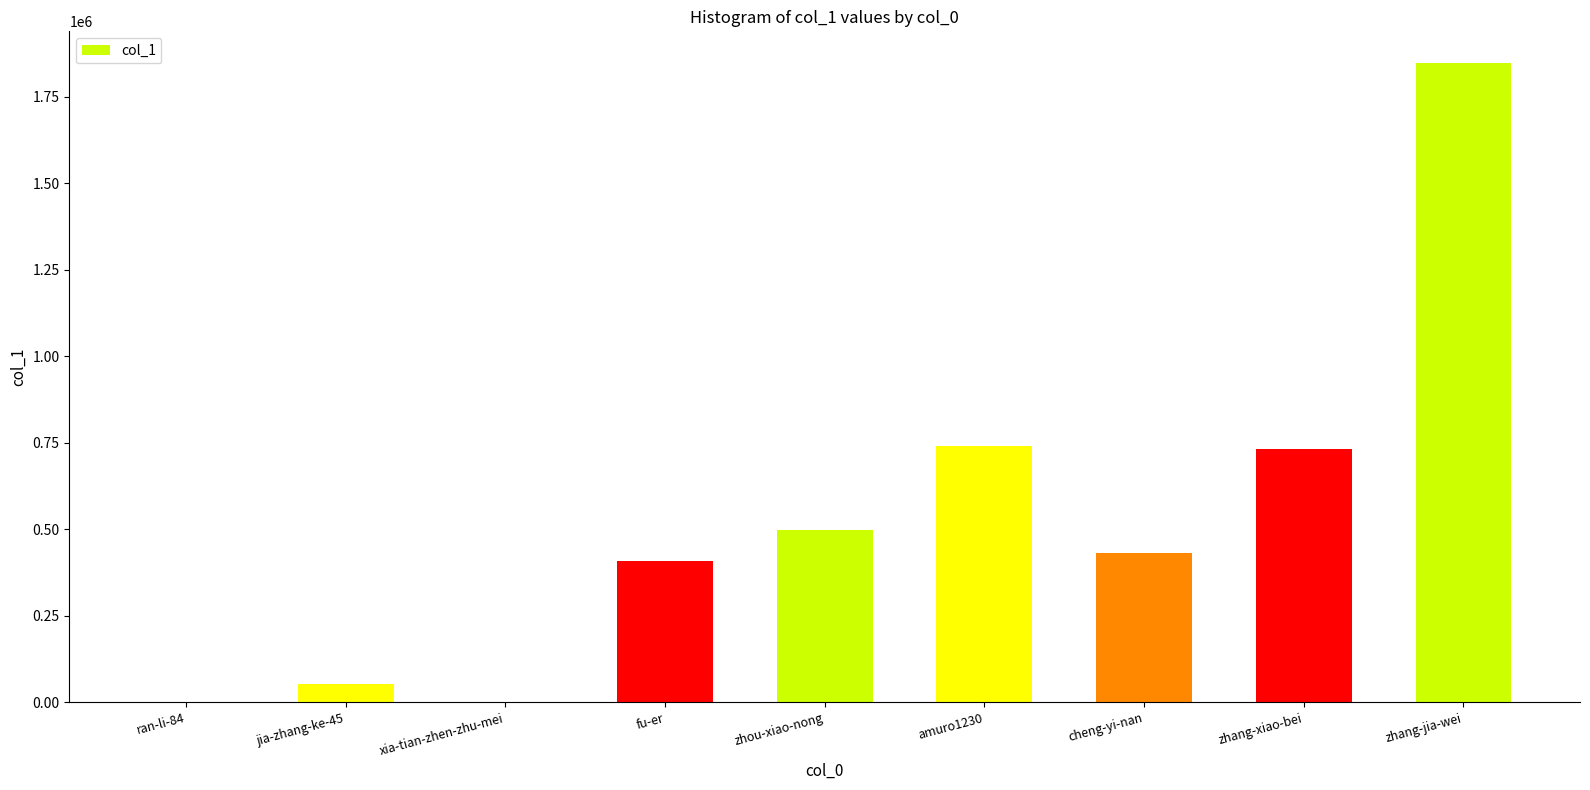

What is the greatest value displayed?

1847290